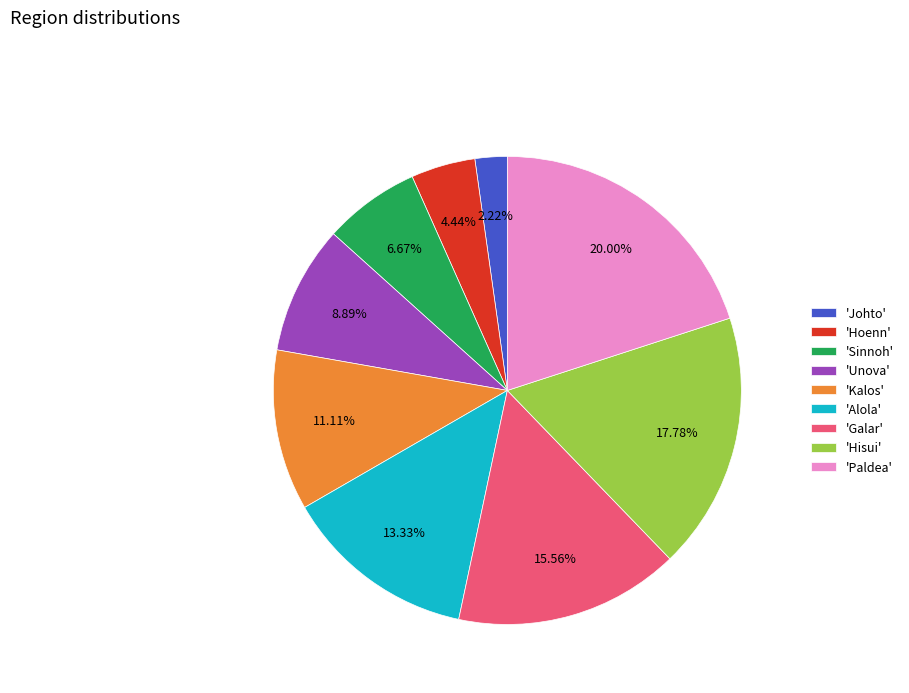

How many slices are in this pie chart?

9